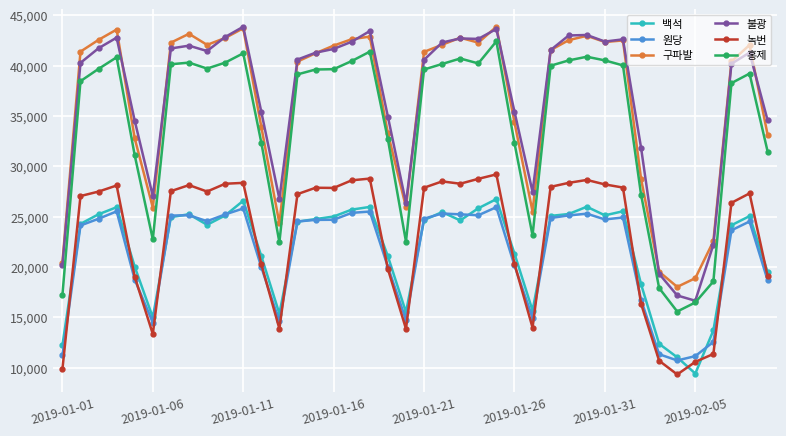

What are all the series names shown in the legend?

백석, 원당, 구파발, 불광, 녹번, 홍제